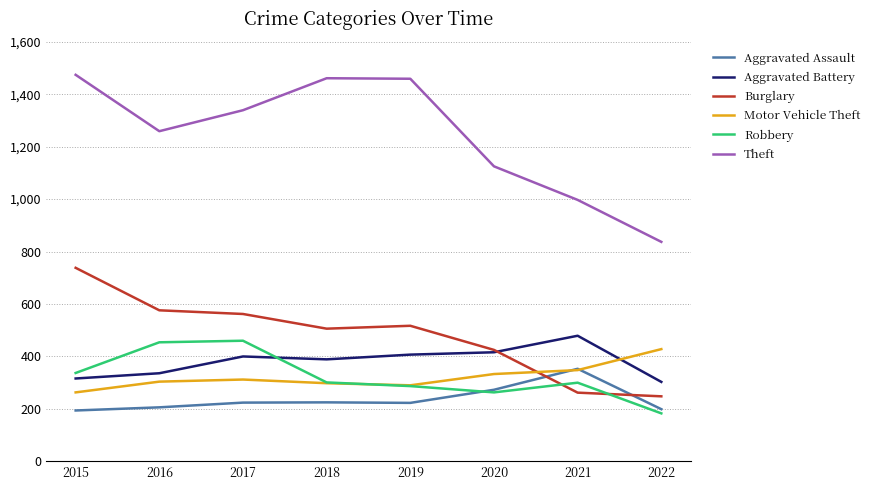

What is the smallest value displayed?

183